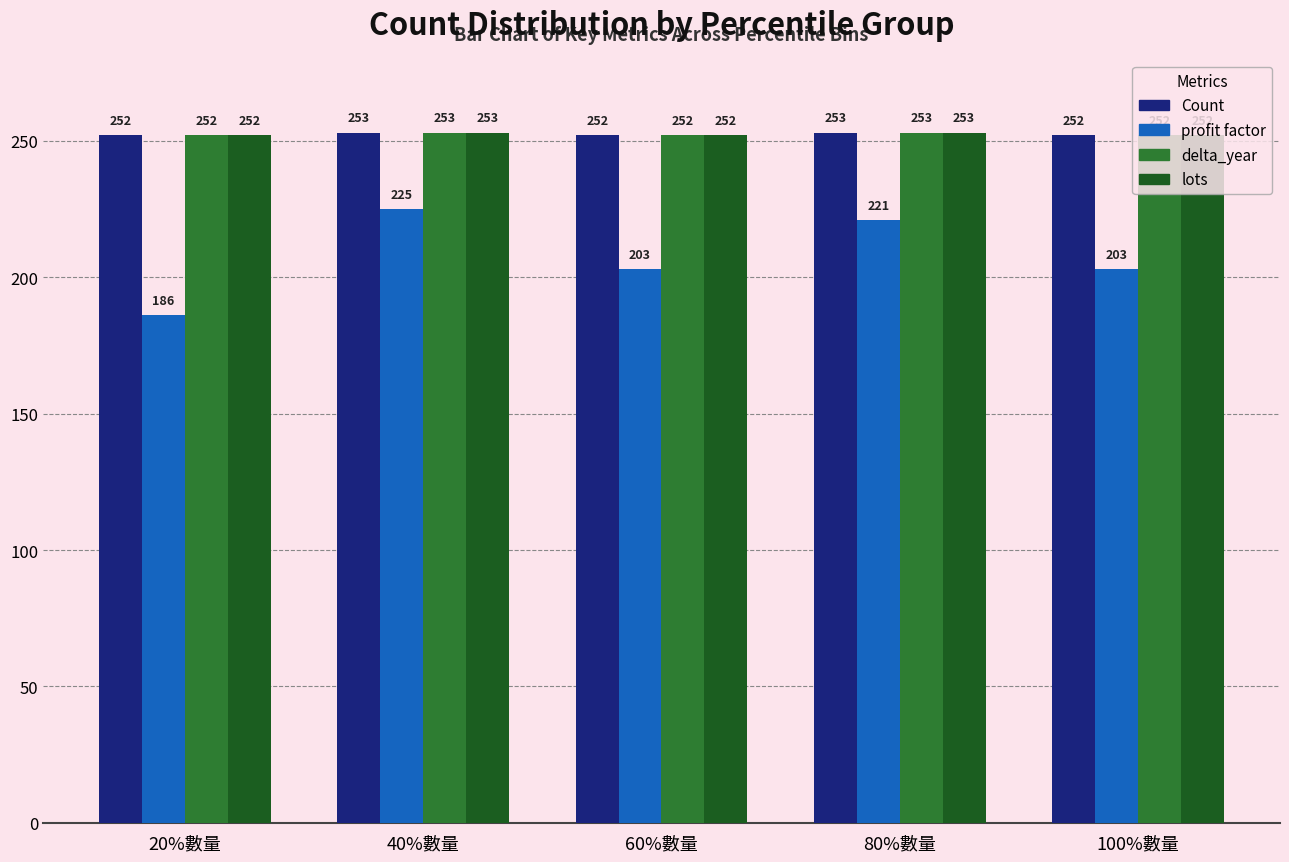

What is the average value of the lots series?

252